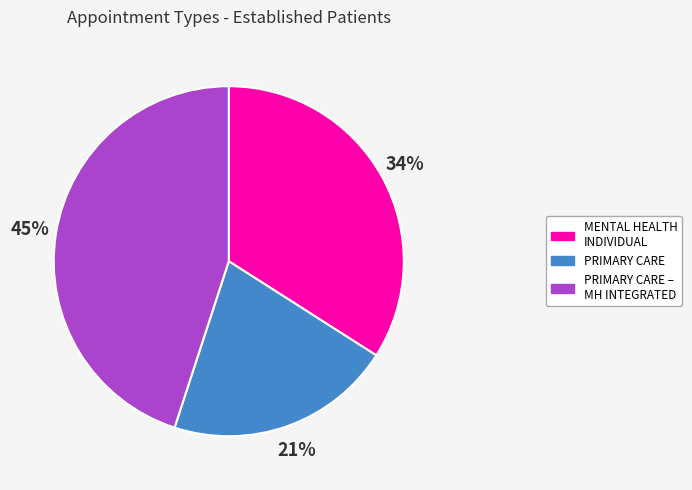

What percentage is the PRIMARY CARE slice, to the nearest percent?

21%